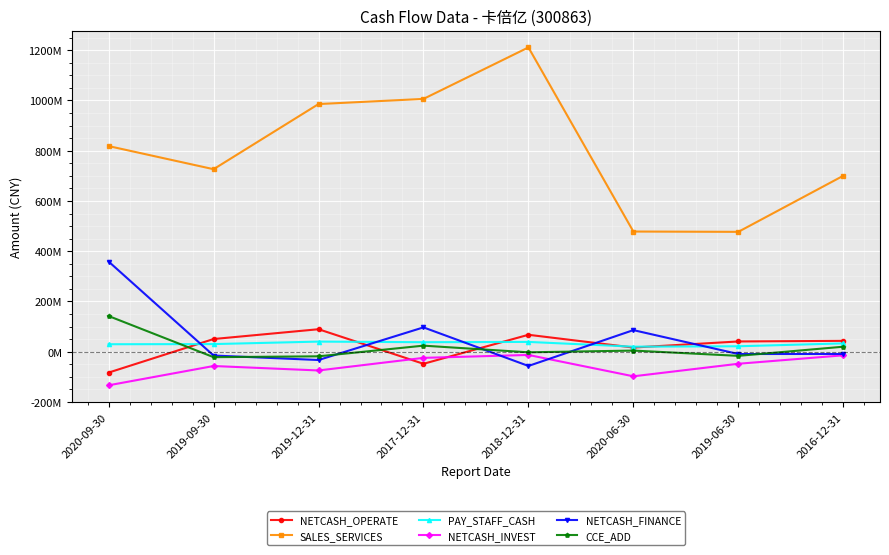

Does the chart have visible grid lines?

Yes